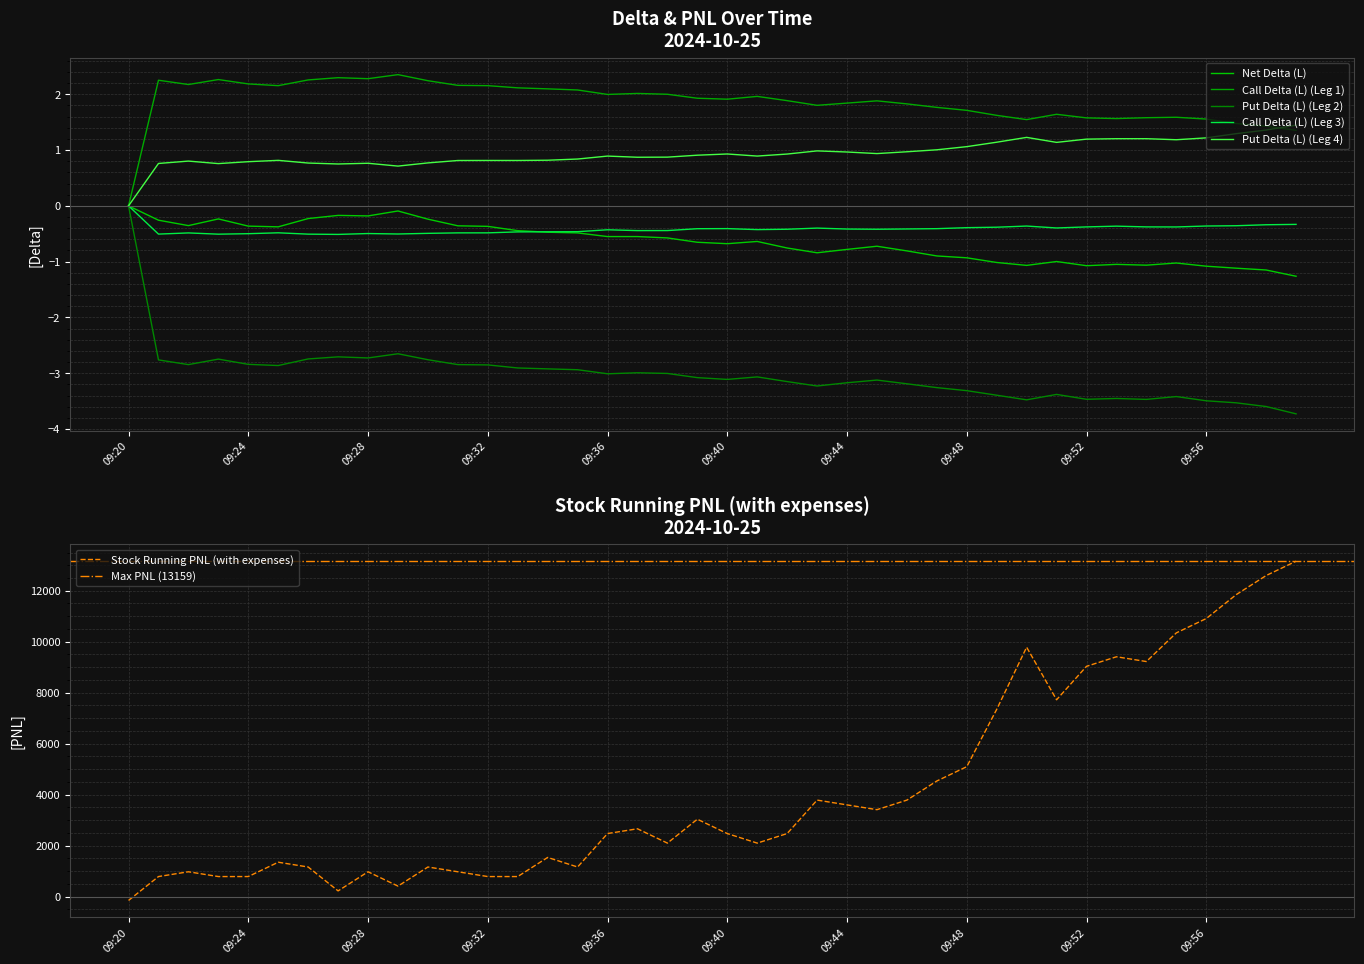

Reading left to right, list all the values displayed in this chart.

Net Delta (L): 09:20=0.0	09:21=-0.3	09:22=-0.4	09:23=-0.2	09:24=-0.4	09:25=-0.4	09:26=-0.2	09:27=-0.2	09:28=-0.2	09:29=-0.1	09:30=-0.2	09:31=-0.4	09:32=-0.4	09:33=-0.4	09:34=-0.5	09:35=-0.5	09:36=-0.6	09:37=-0.6	09:38=-0.6	09:39=-0.7	09:40=-0.7	09:41=-0.6	09:42=-0.8	09:43=-0.8	09:44=-0.8	09:45=-0.7	09:46=-0.8	09:47=-0.9	09:48=-0.9	09:49=-1.0	09:50=-1.1	09:51=-1.0	09:52=-1.1	09:53=-1.0	09:54=-1.1	09:55=-1.0	09:56=-1.1	09:57=-1.1	09:58=-1.1	09:59=-1.3
Call Delta (L) (Leg 1): 09:20=0.0	09:21=2.3	09:22=2.2	09:23=2.3	09:24=2.2	09:25=2.2	09:26=2.3	09:27=2.3	09:28=2.3	09:29=2.4	09:30=2.2	09:31=2.2	09:32=2.2	09:33=2.1	09:34=2.1	09:35=2.1	09:36=2.0	09:37=2.0	09:38=2.0	09:39=1.9	09:40=1.9	09:41=2.0	09:42=1.9	09:43=1.8	09:44=1.8	09:45=1.9	09:46=1.8	09:47=1.8	09:48=1.7	09:49=1.6	09:50=1.5	09:51=1.6	09:52=1.6	09:53=1.6	09:54=1.6	09:55=1.6	09:56=1.6	09:57=1.5	09:58=1.4	09:59=1.4
Put Delta (L) (Leg 2): 09:20=0.0	09:21=-2.8	09:22=-2.8	09:23=-2.7	09:24=-2.8	09:25=-2.9	09:26=-2.7	09:27=-2.7	09:28=-2.7	09:29=-2.7	09:30=-2.8	09:31=-2.8	09:32=-2.9	09:33=-2.9	09:34=-2.9	09:35=-2.9	09:36=-3.0	09:37=-3.0	09:38=-3.0	09:39=-3.1	09:40=-3.1	09:41=-3.1	09:42=-3.1	09:43=-3.2	09:44=-3.2	09:45=-3.1	09:46=-3.2	09:47=-3.3	09:48=-3.3	09:49=-3.4	09:50=-3.5	09:51=-3.4	09:52=-3.5	09:53=-3.5	09:54=-3.5	09:55=-3.4	09:56=-3.5	09:57=-3.5	09:58=-3.6	09:59=-3.7
Call Delta (L) (Leg 3): 09:20=0.0	09:21=-0.5	09:22=-0.5	09:23=-0.5	09:24=-0.5	09:25=-0.5	09:26=-0.5	09:27=-0.5	09:28=-0.5	09:29=-0.5	09:30=-0.5	09:31=-0.5	09:32=-0.5	09:33=-0.5	09:34=-0.5	09:35=-0.5	09:36=-0.4	09:37=-0.4	09:38=-0.4	09:39=-0.4	09:40=-0.4	09:41=-0.4	09:42=-0.4	09:43=-0.4	09:44=-0.4	09:45=-0.4	09:46=-0.4	09:47=-0.4	09:48=-0.4	09:49=-0.4	09:50=-0.4	09:51=-0.4	09:52=-0.4	09:53=-0.4	09:54=-0.4	09:55=-0.4	09:56=-0.4	09:57=-0.4	09:58=-0.3	09:59=-0.3
Put Delta (L) (Leg 4): 09:20=0.0	09:21=0.8	09:22=0.8	09:23=0.8	09:24=0.8	09:25=0.8	09:26=0.8	09:27=0.7	09:28=0.8	09:29=0.7	09:30=0.8	09:31=0.8	09:32=0.8	09:33=0.8	09:34=0.8	09:35=0.8	09:36=0.9	09:37=0.9	09:38=0.9	09:39=0.9	09:40=0.9	09:41=0.9	09:42=0.9	09:43=1.0	09:44=1.0	09:45=0.9	09:46=1.0	09:47=1.0	09:48=1.1	09:49=1.1	09:50=1.2	09:51=1.1	09:52=1.2	09:53=1.2	09:54=1.2	09:55=1.2	09:56=1.2	09:57=1.3	09:58=1.4	09:59=1.4
Stock Running PNL (with expenses): 09:20=-153.5	09:21=784.0	09:22=971.5	09:23=784.0	09:24=784.0	09:25=1346.5	09:26=1159.0	09:27=221.5	09:28=971.5	09:29=409.0	09:30=1159.0	09:31=971.5	09:32=784.0	09:33=784.0	09:34=1534.0	09:35=1159.0	09:36=2471.5	09:37=2659.0	09:38=2096.5	09:39=3034.0	09:40=2471.5	09:41=2096.5	09:42=2471.5	09:43=3784.0	09:44=3596.5	09:45=3409.0	09:46=3784.0	09:47=4534.0	09:48=5096.5	09:49=7346.5	09:50=9784.0	09:51=7721.5	09:52=9034.0	09:53=9409.0	09:54=9221.5	09:55=10346.5	09:56=10909.0	09:57=11846.5	09:58=12596.5	09:59=13159.0